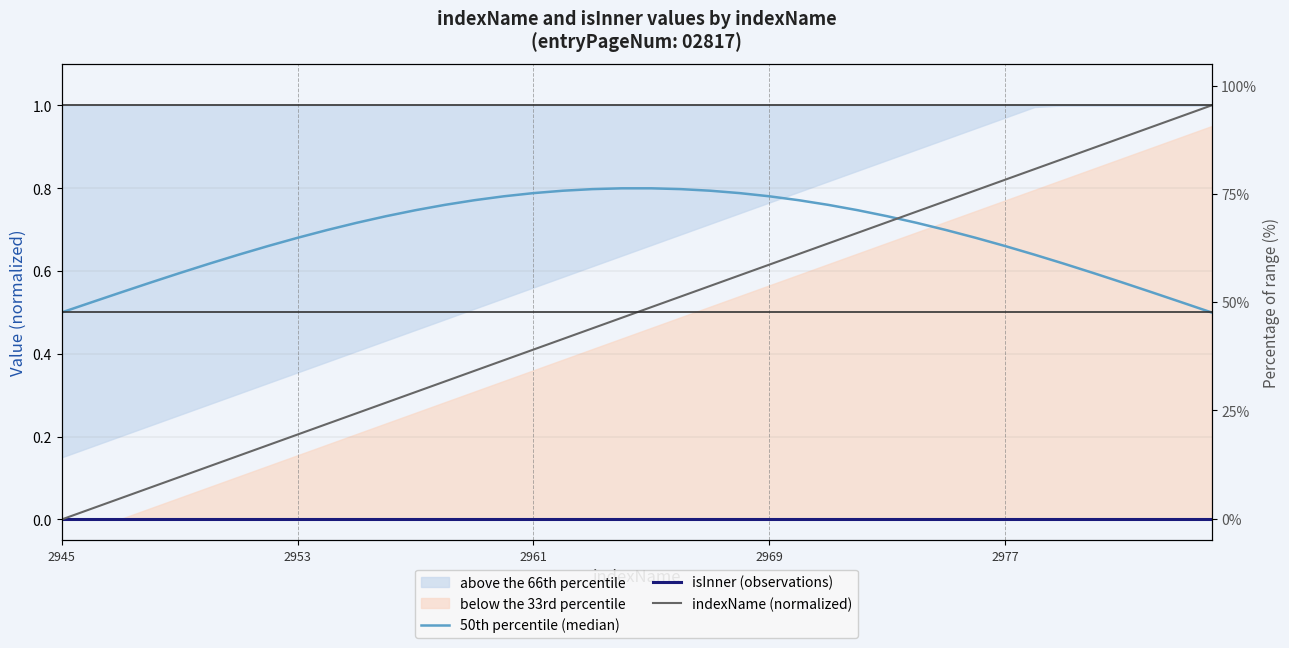

What is the average value of the indexName (normalized) series?

0.5